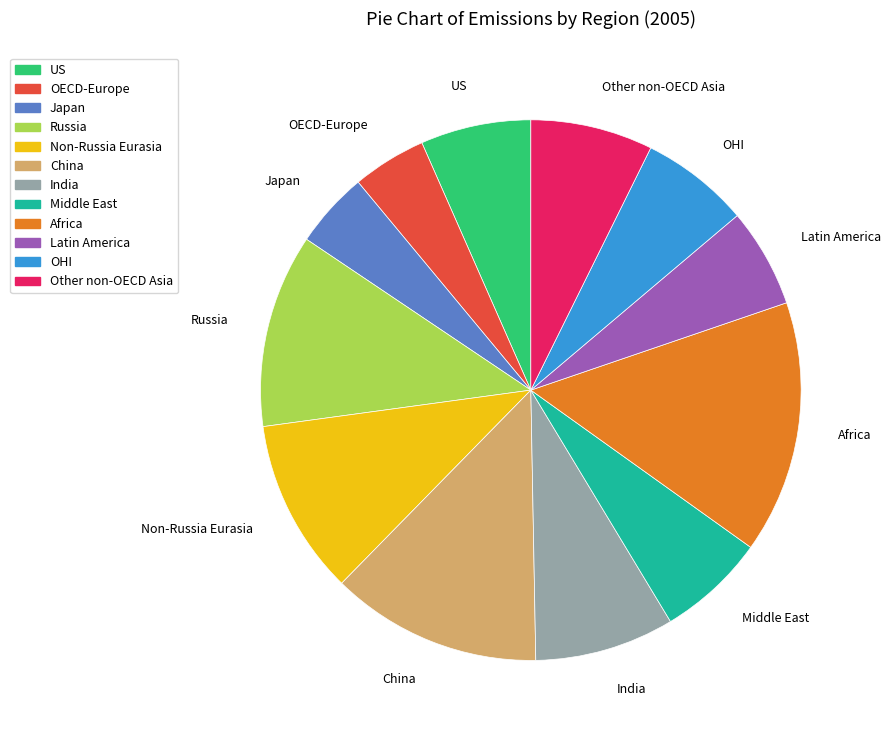

What is the largest slice in the pie chart?

Africa